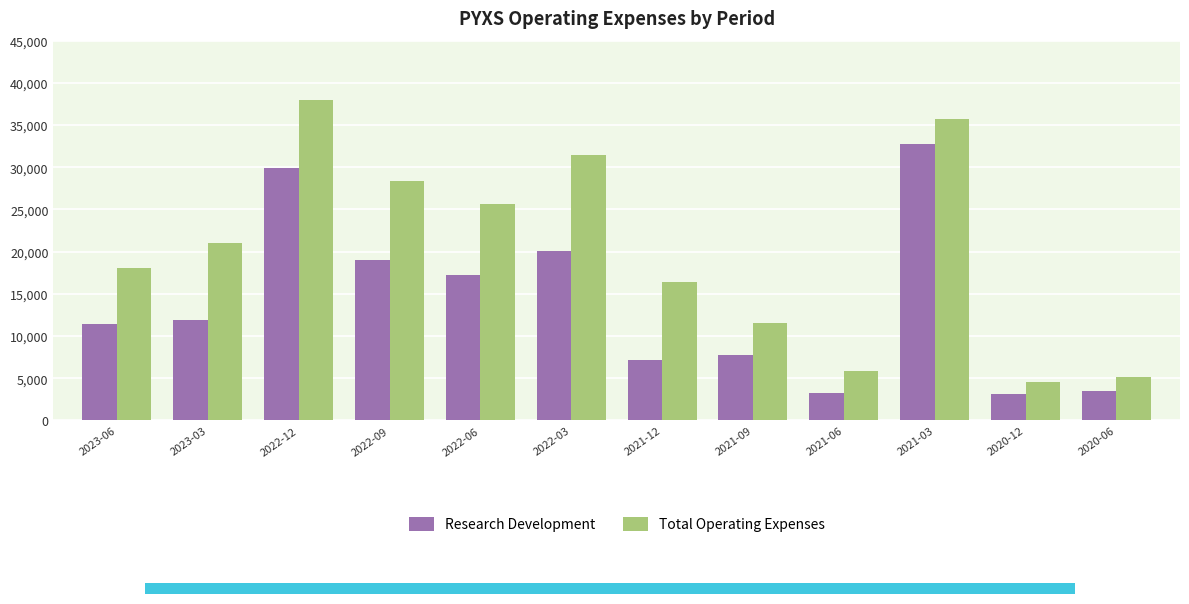

Which series changed the most between 2021-03 and 2020-06?

Total Operating Expenses